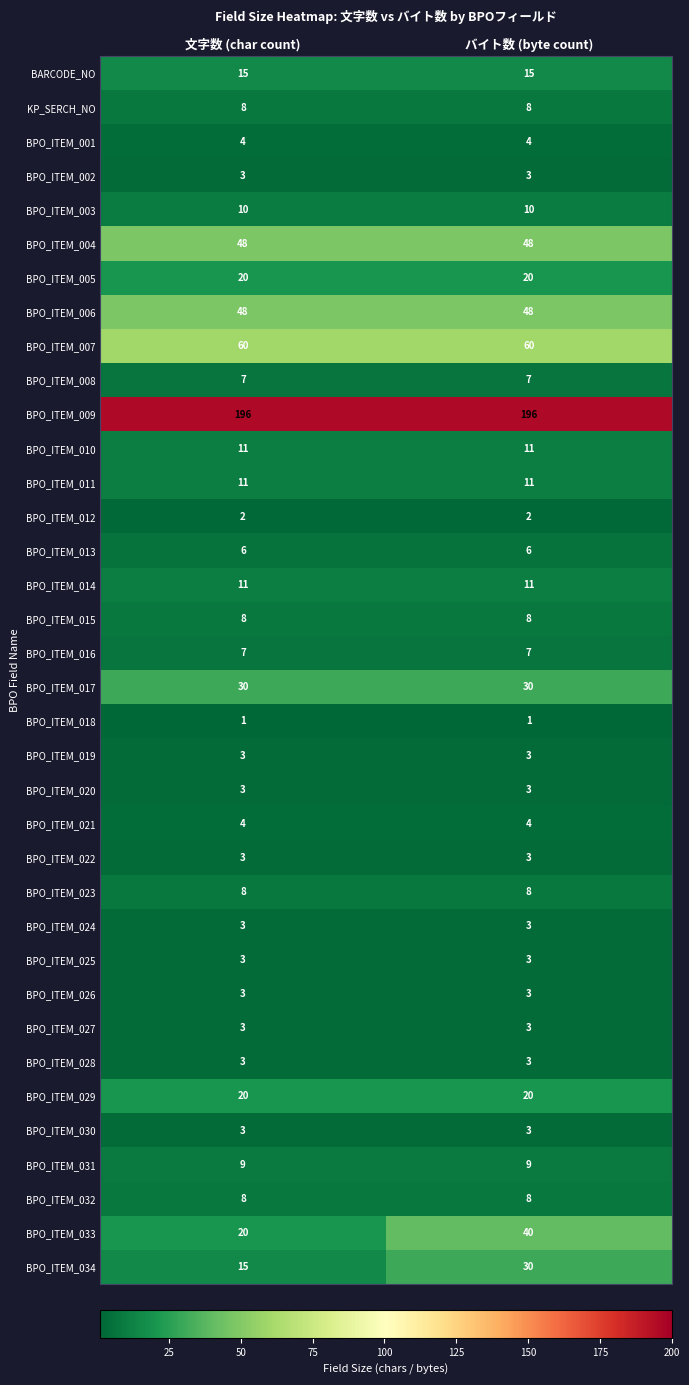

What is the difference between the highest and lowest values at 文字数 (char count)?

195